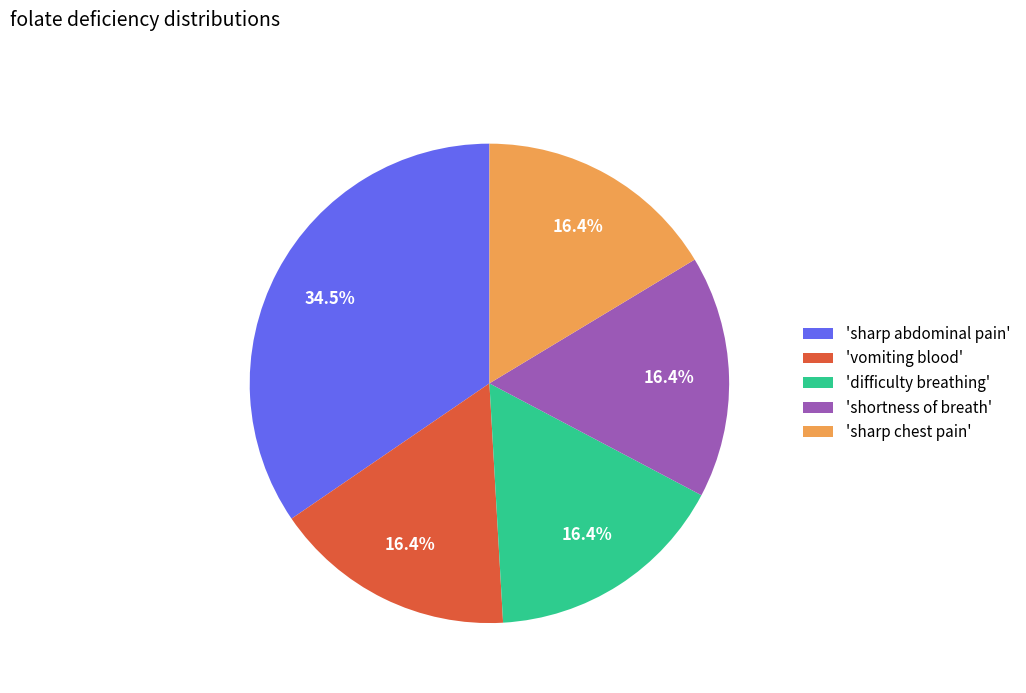

Approximately how many times larger is the value at 'vomiting blood' compared to 'difficulty breathing'?

1.0